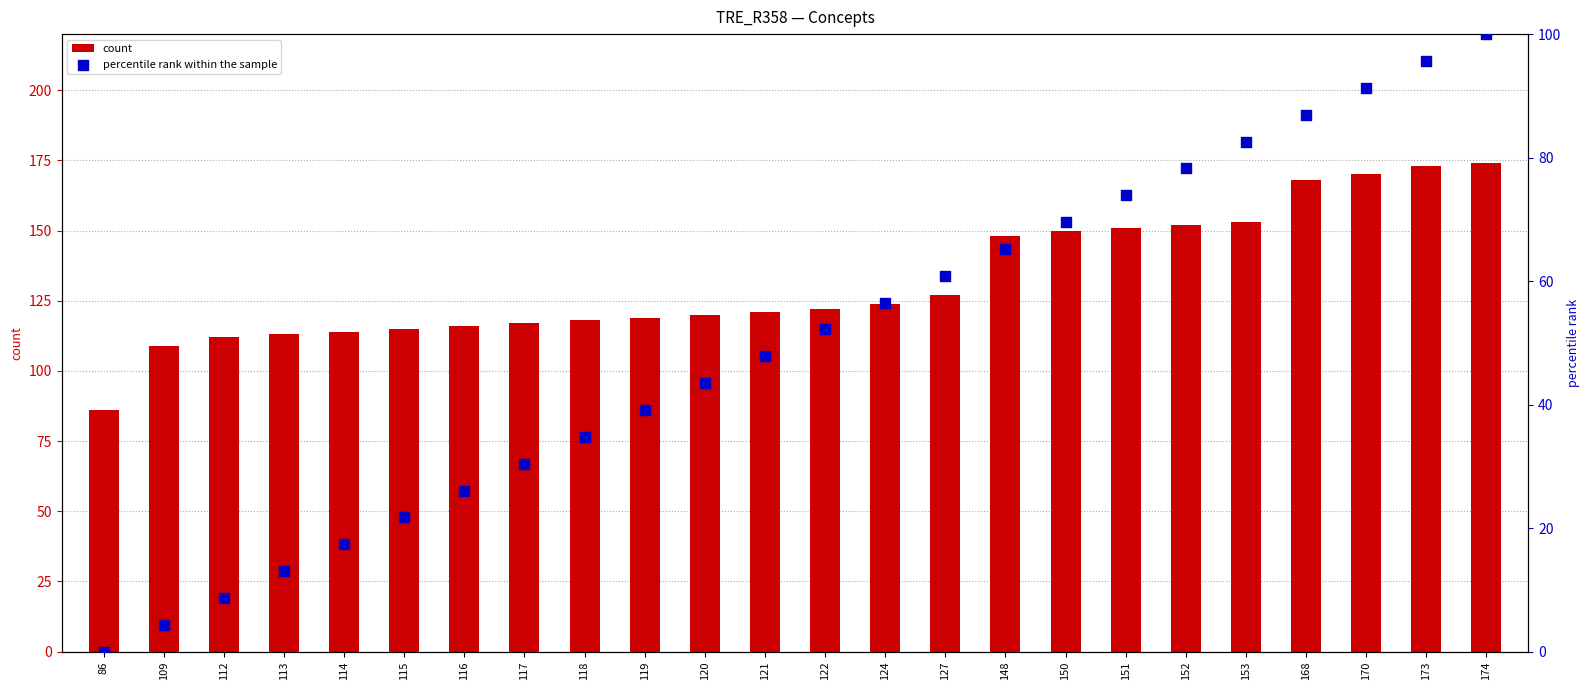

At how many categories does at least one series exceed 104?

23